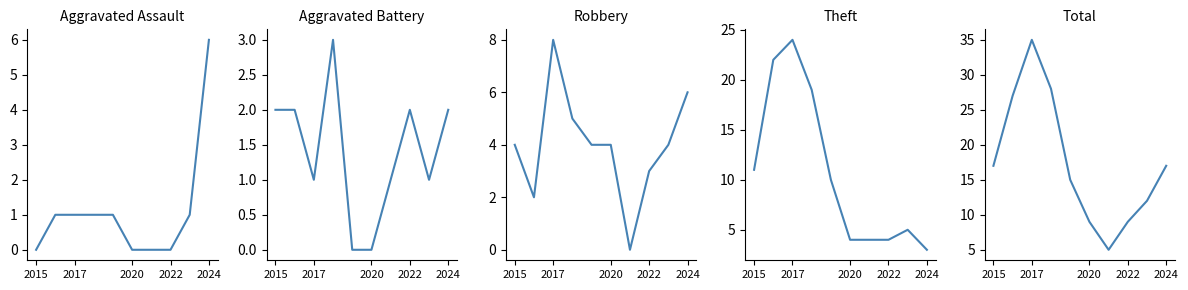

How many lines are shown in the chart?

5